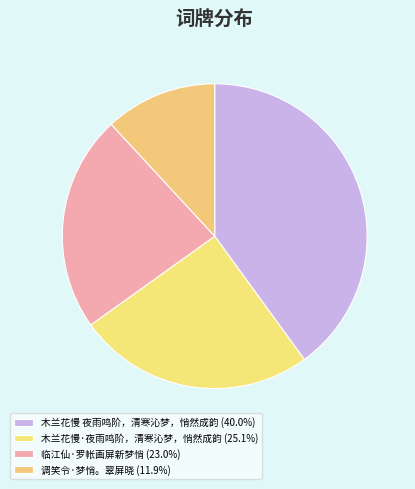

Do 木兰花慢·夜雨鸣阶，清寒沁梦，悄然成韵 and 木兰花慢 夜雨鸣阶，清寒沁梦，悄然成韵 together represent more than half of the pie?

Yes